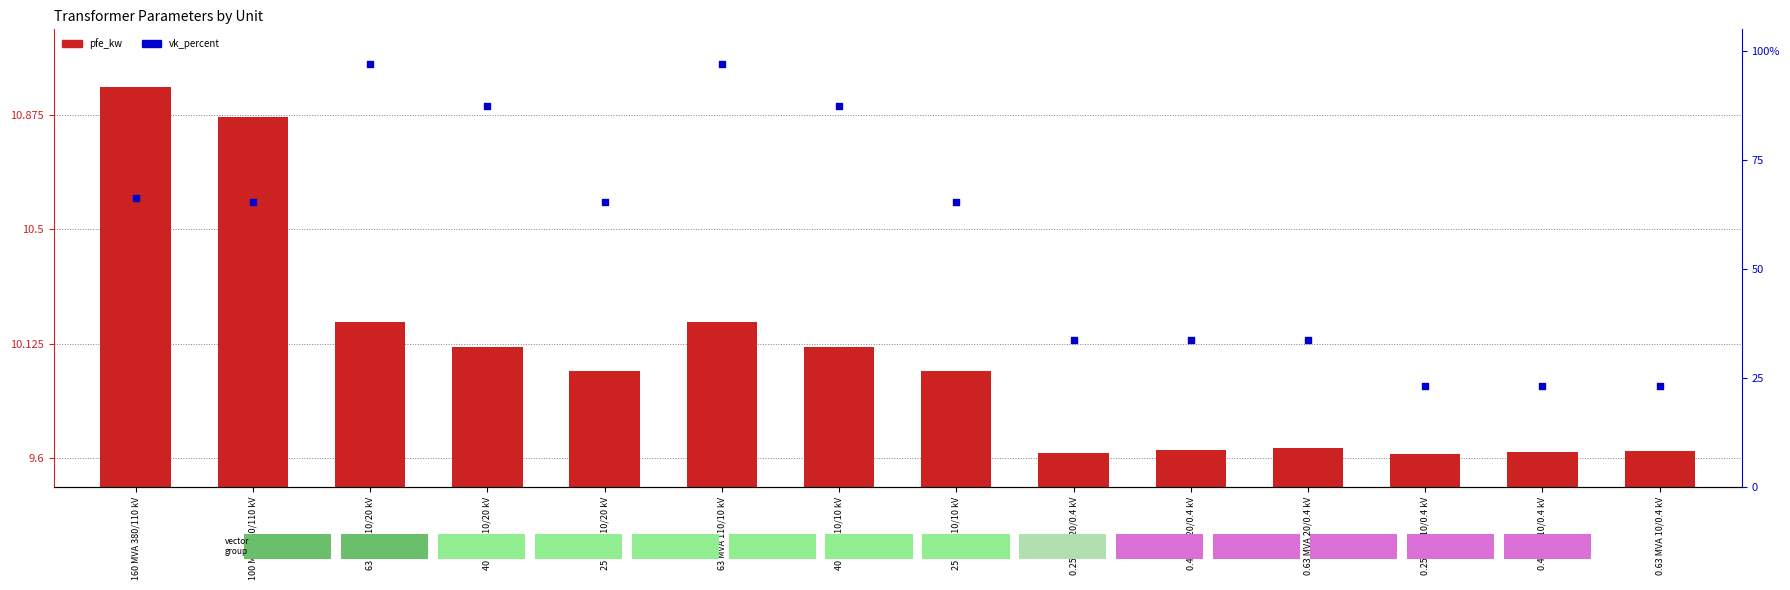

Which series reaches the maximum Y coordinate?

vk_percent